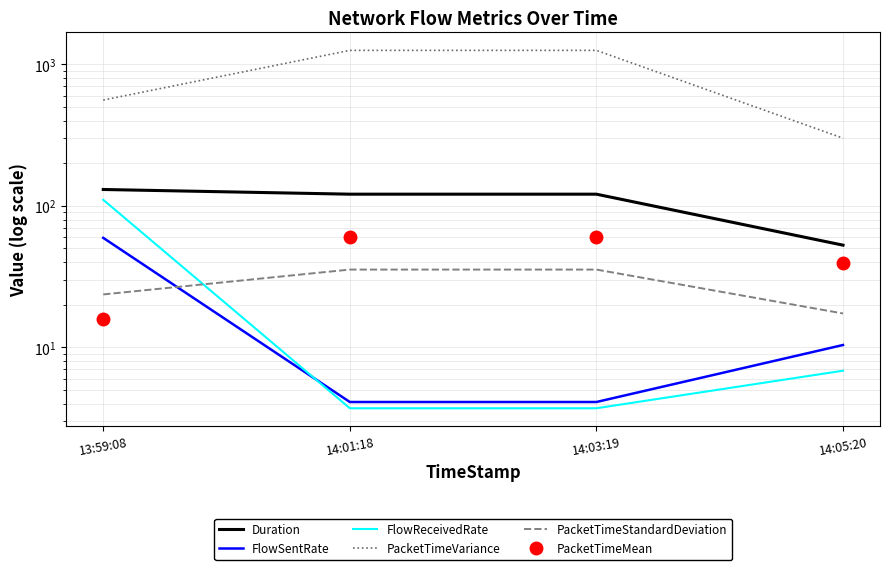

Which category has the highest value across all series?

14:03:19